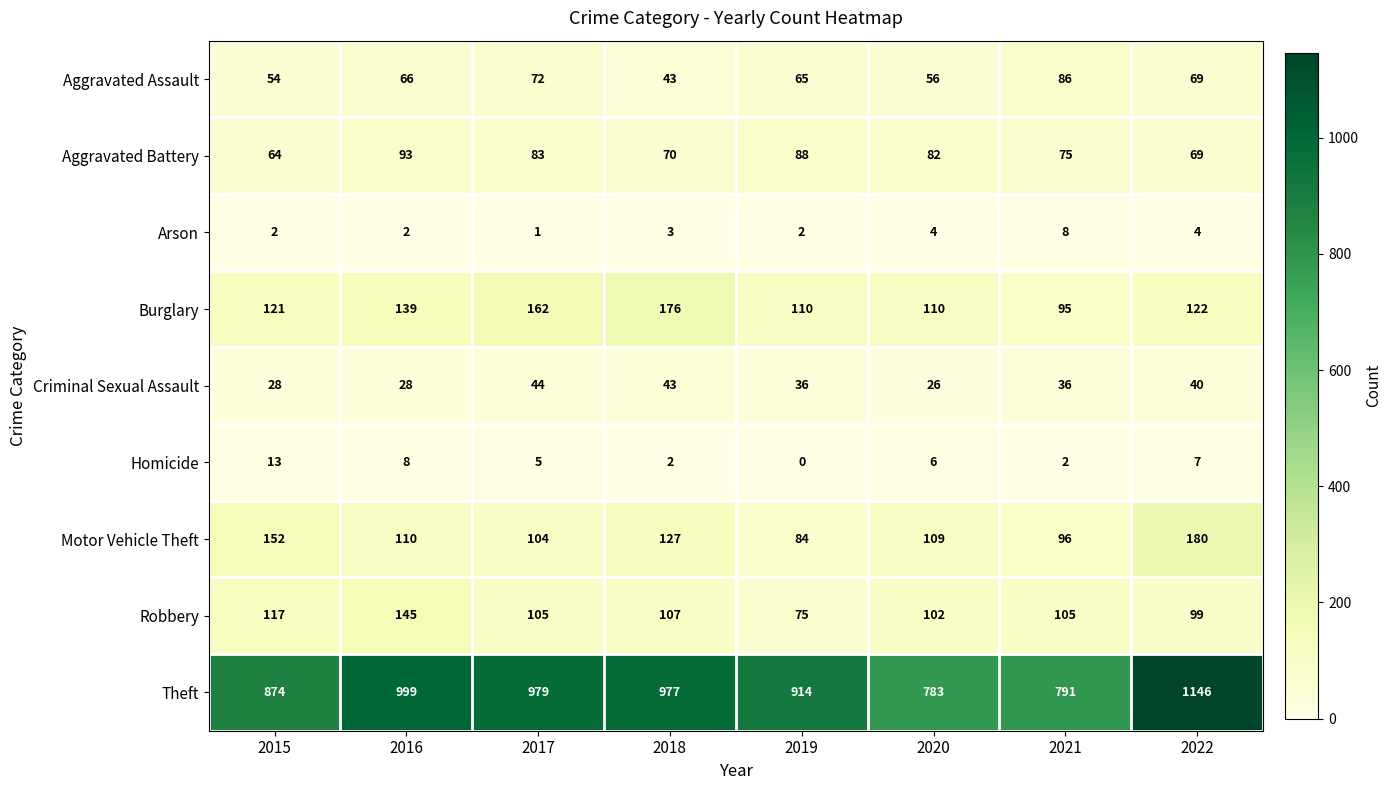

At which label is Homicide closest to 6?

2020